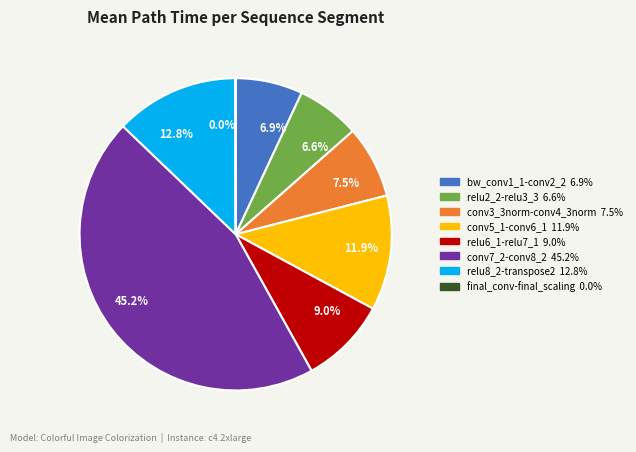

What is the total percentage of 6.6% and 11.9%?

18.5%